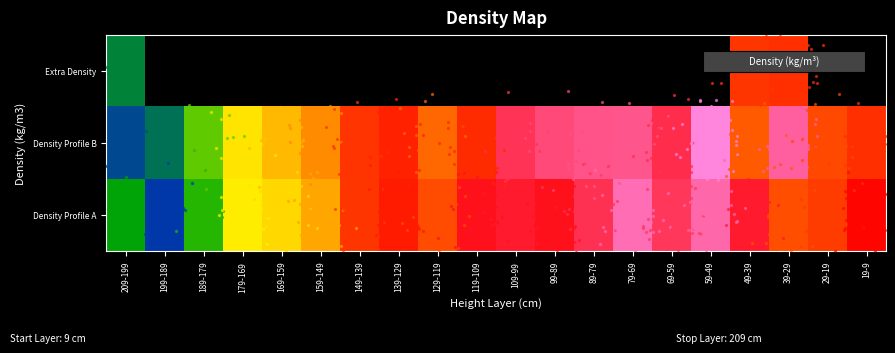

What is the difference between the maximum and minimum values in the 49-39 series?

48